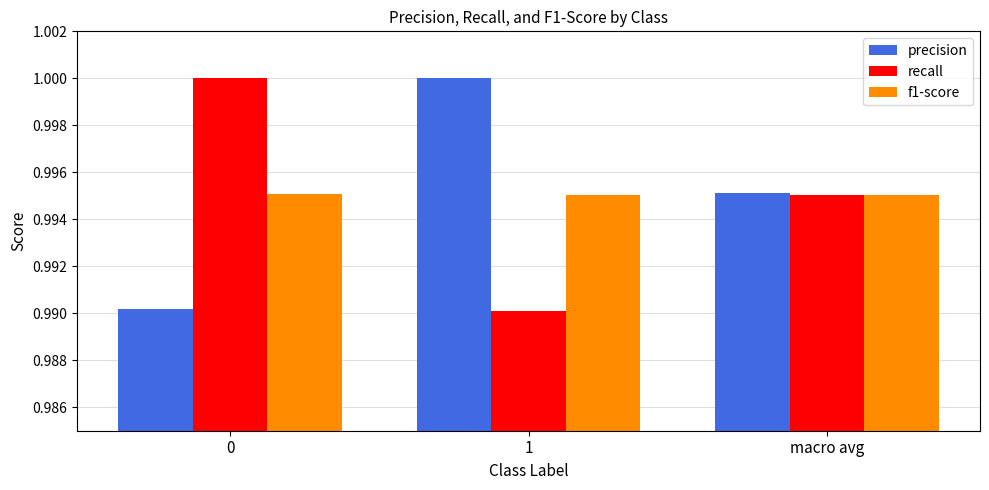

Is it true that f1-score equals 1.4 at 0?

False